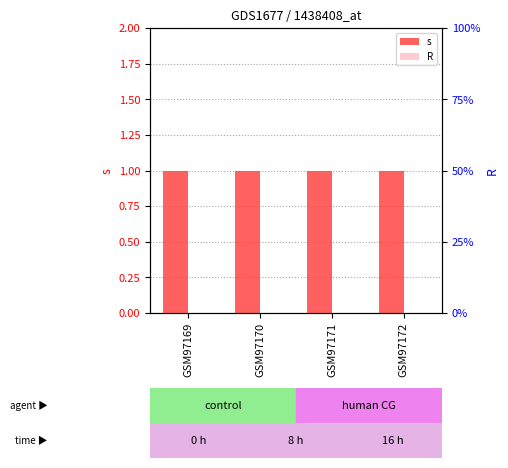

List the series in order of their overall mean, lowest first.

R, s